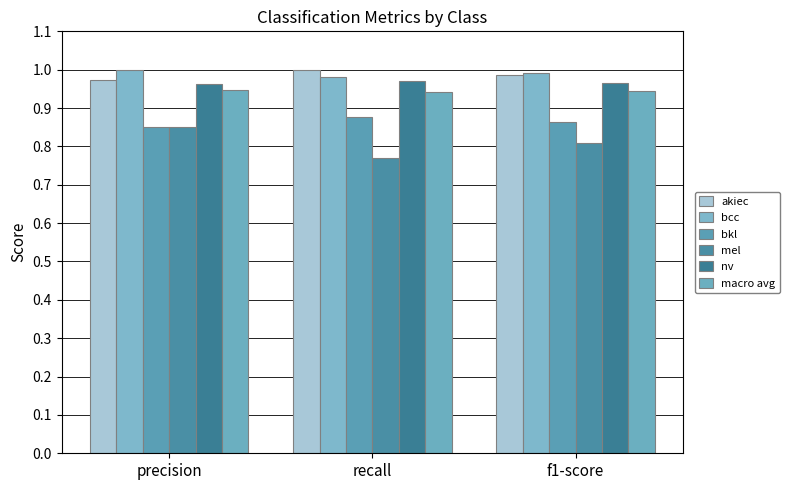

What is the approximate value of macro avg at precision?

0.9